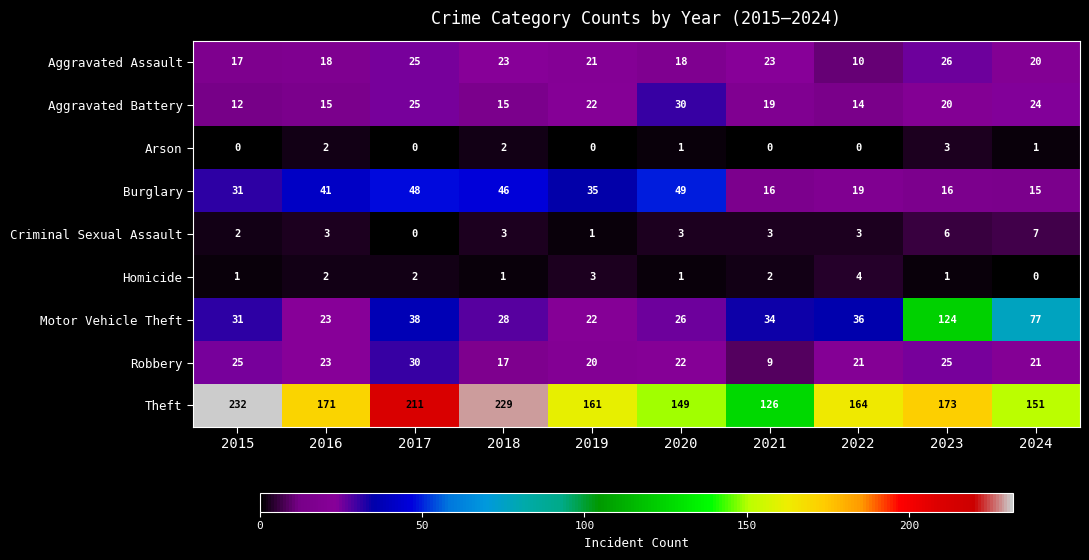

What is the difference between the second highest and minimum values in the Criminal Sexual Assault series?

6